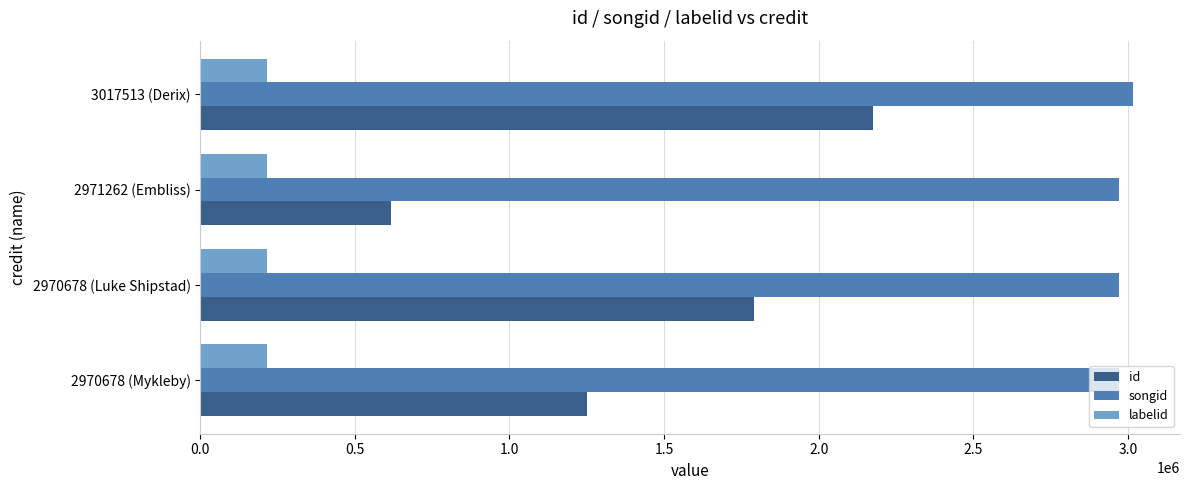

What is the average value of the id series?

1458854